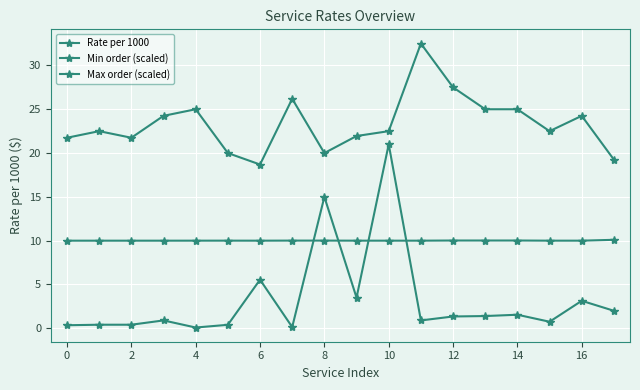

How many distinct data groups are displayed?

3